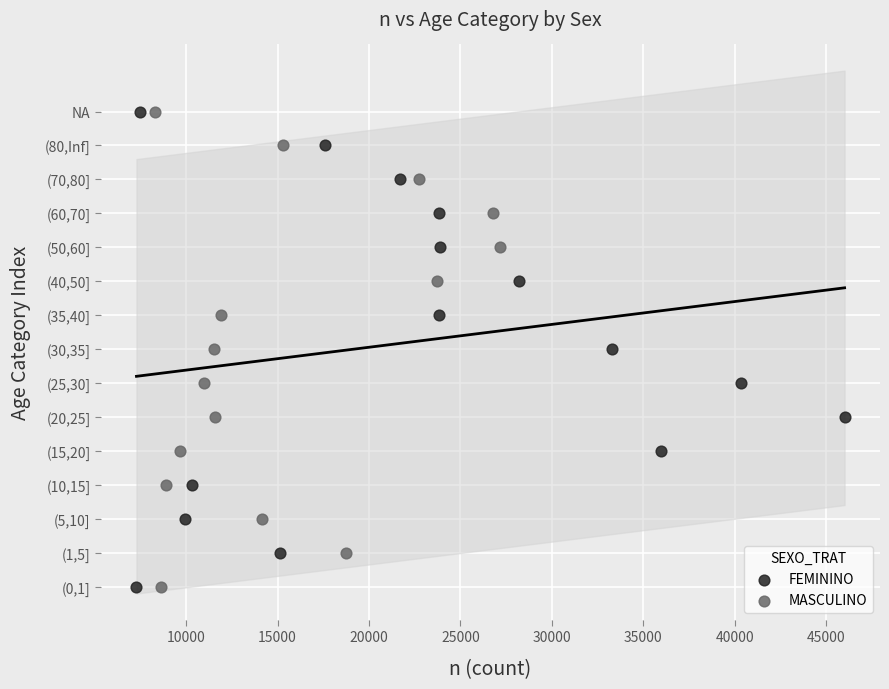

What are all the series names shown in the legend?

FEMININO, MASCULINO